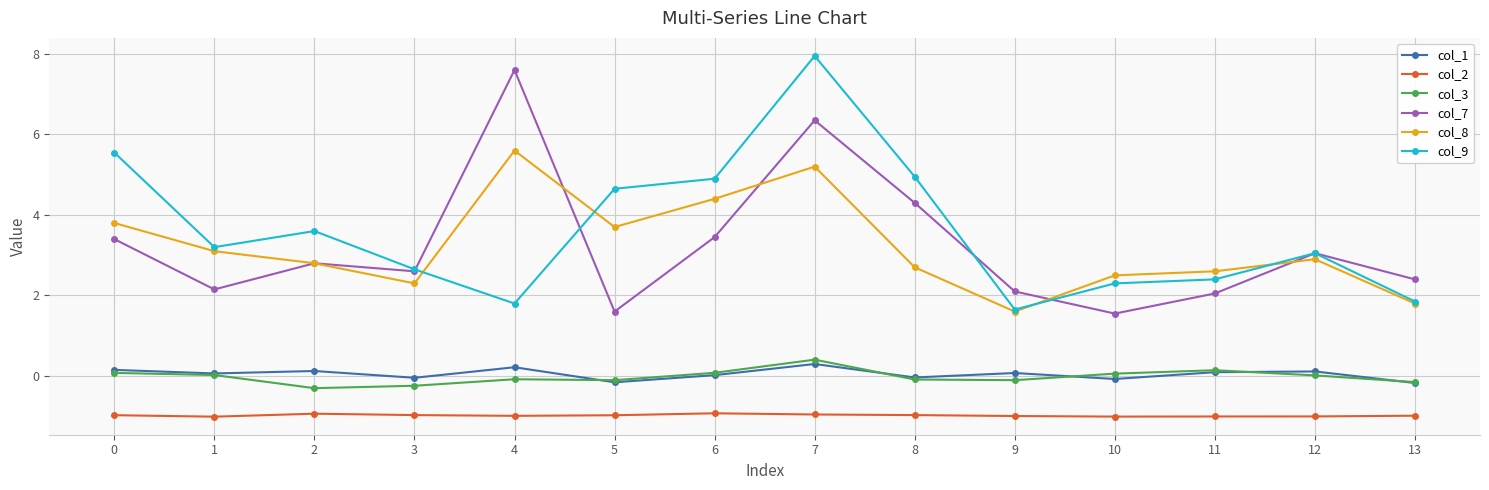

How many interior local valleys does the col_9 series have?

3